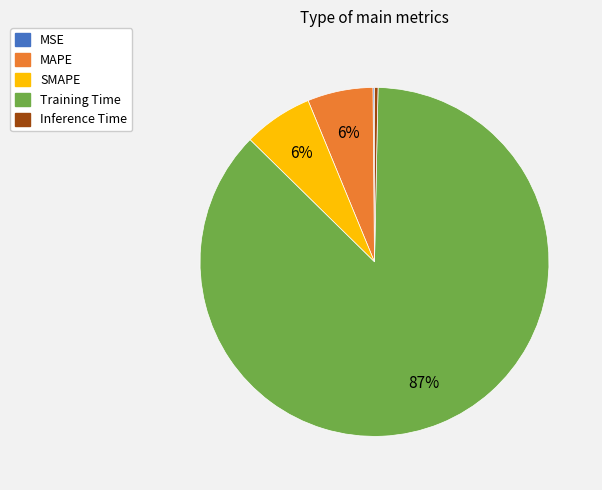

To the nearest percent, what is the difference between the MAPE and Inference Time slice percentages?

6%